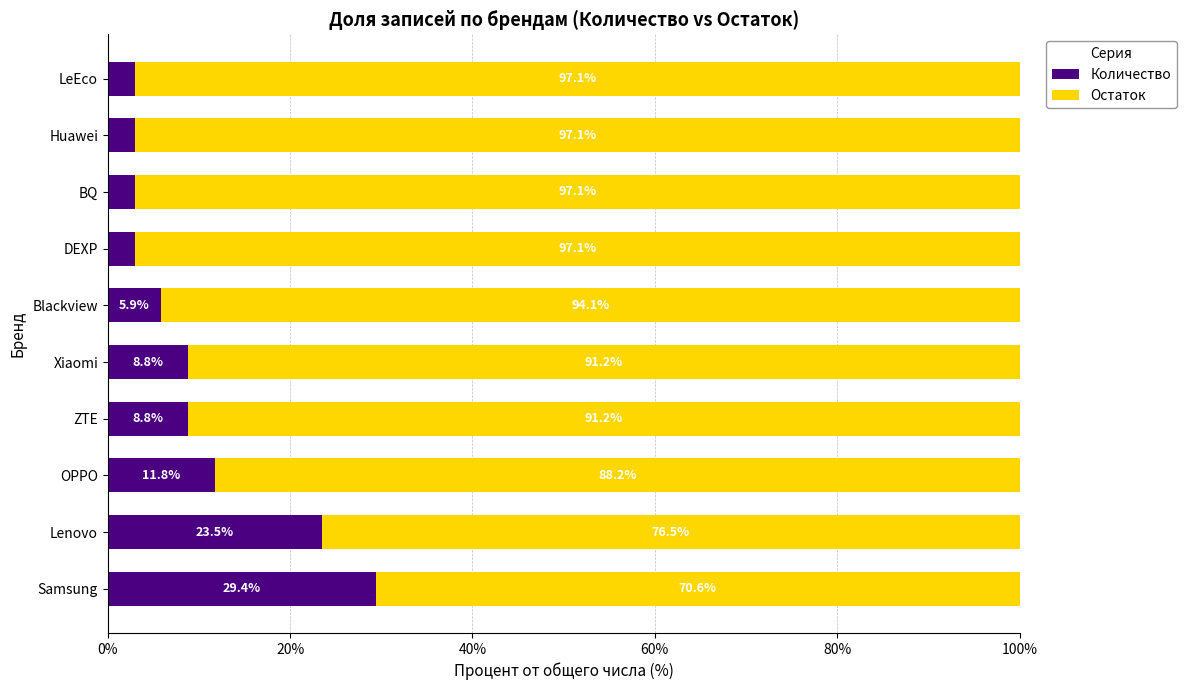

What is the total value across all series at LeEco?

100.0